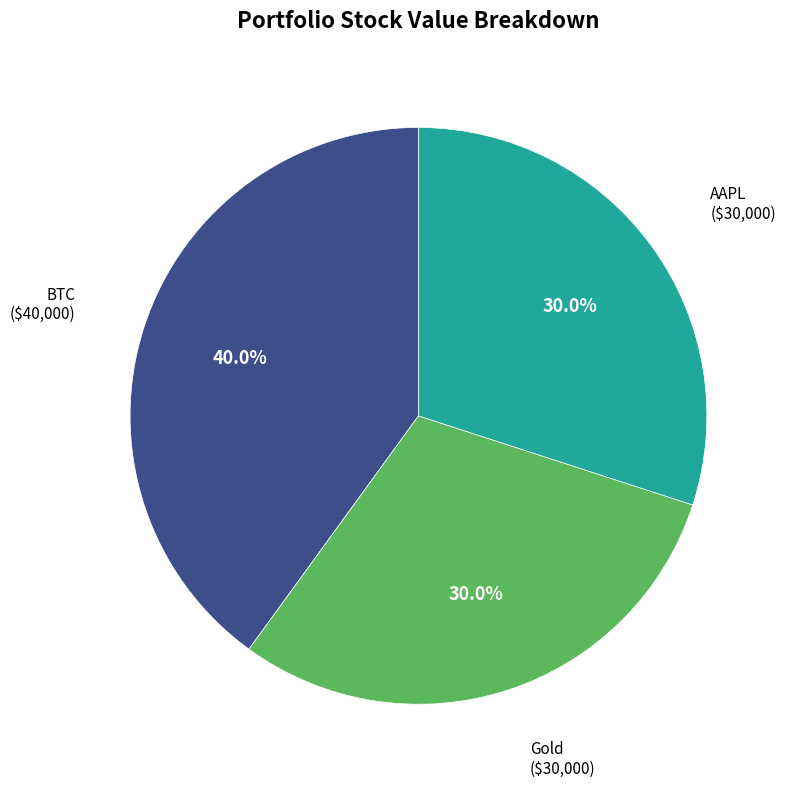

Is there any slice that represents more than half of the pie?

No